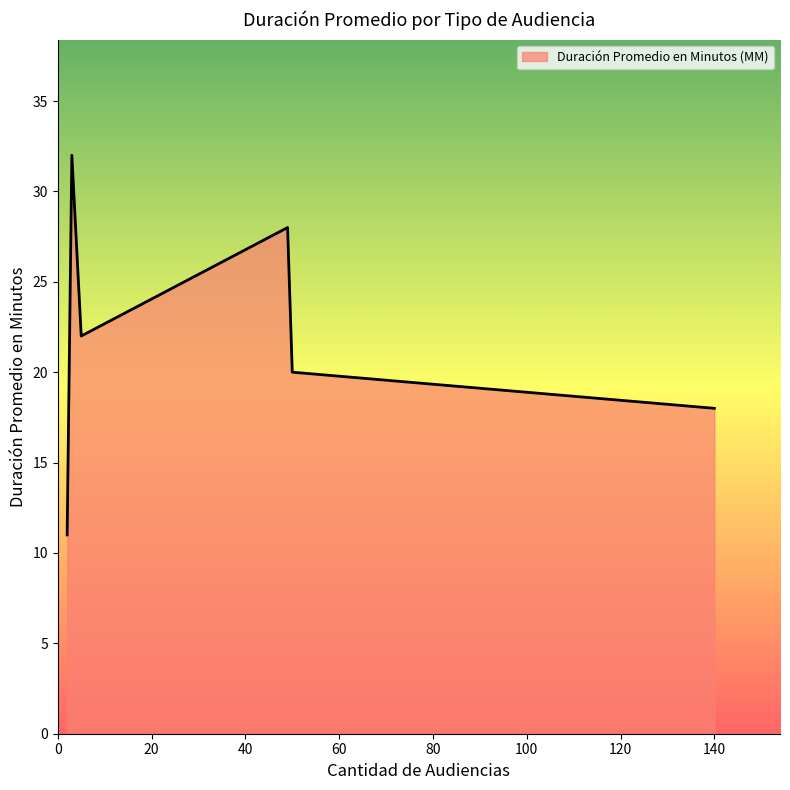

What is the minimum value shown in the chart?

11